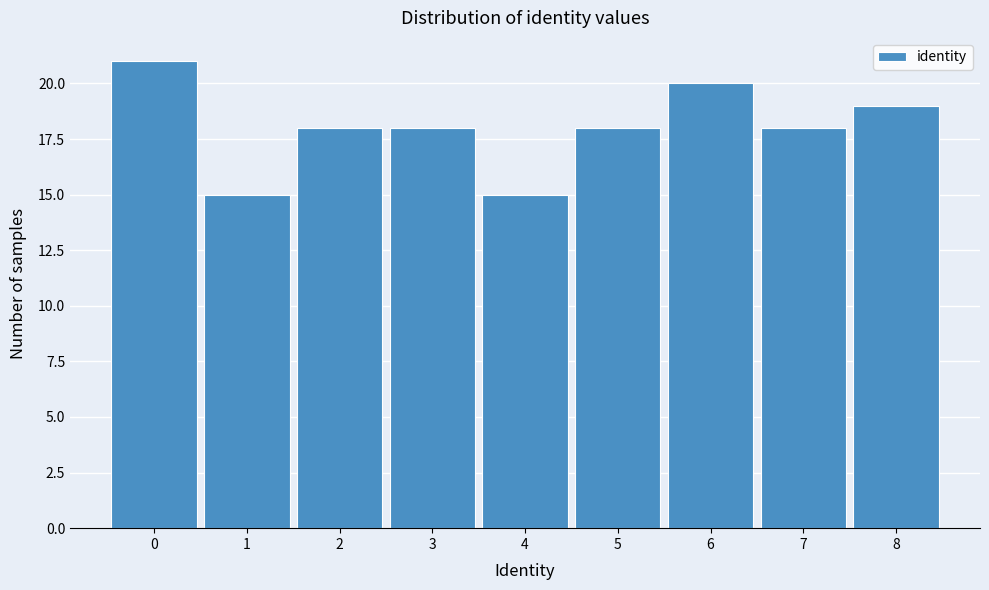

Over which range of the x-axis is the bar tallest?

-0.5 to 0.5